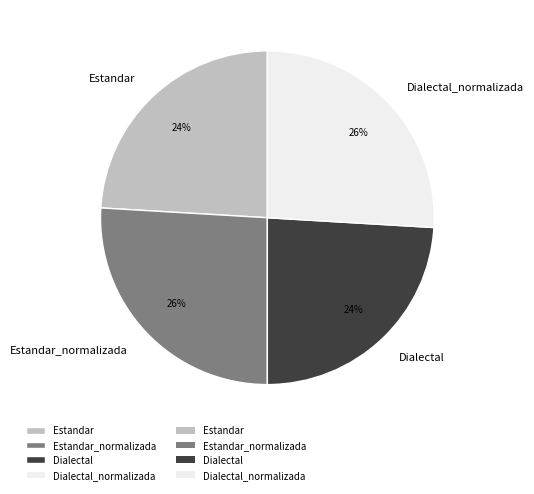

Is there a majority slice in this chart?

No